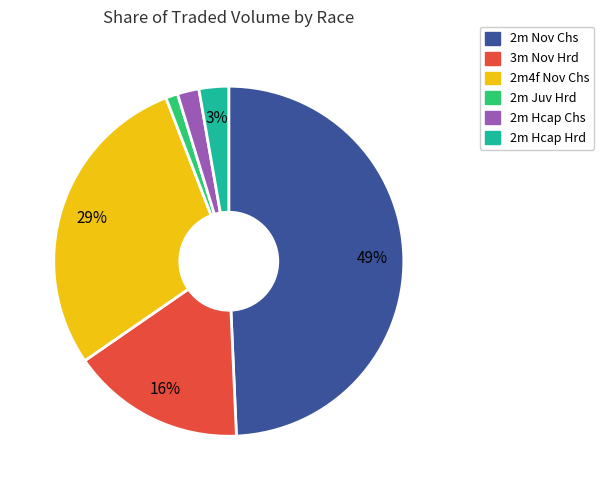

To the nearest percent, what is the difference between the 2m Juv Hrd and 2m Nov Chs slice percentages?

48%